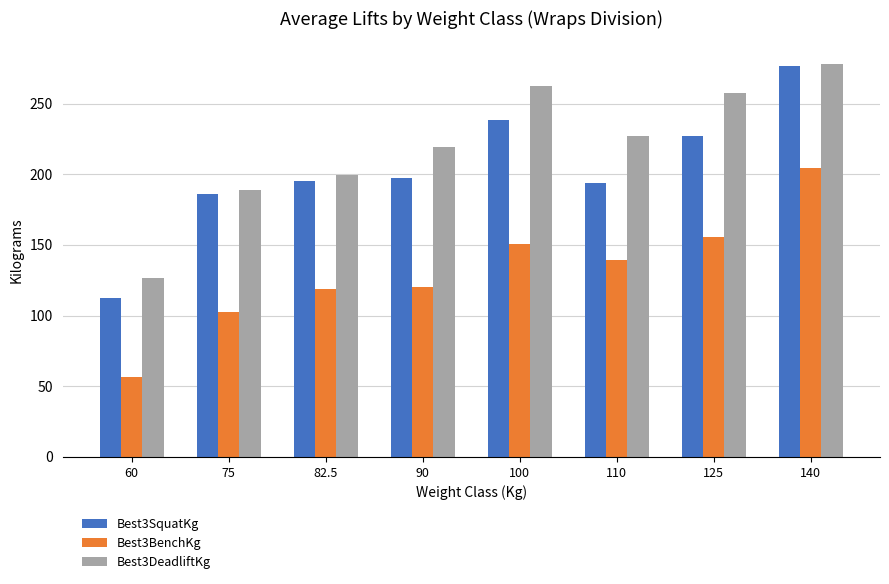

What are all the series names shown in the legend?

Best3SquatKg, Best3BenchKg, Best3DeadliftKg